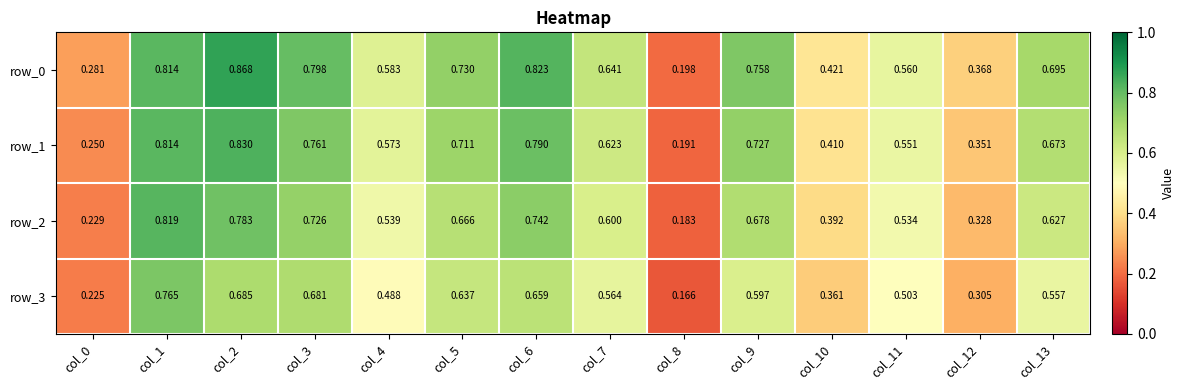

Is the value of row_1 at col_2 greater than the value of row_3 at col_6?

Yes